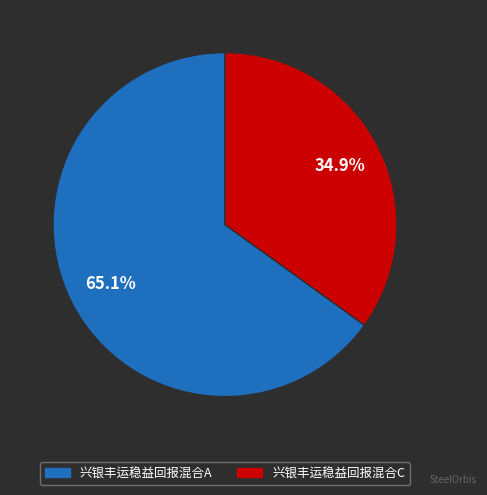

Combined, do 兴银丰运稳益回报混合C and 兴银丰运稳益回报混合A account for over 50%?

Yes